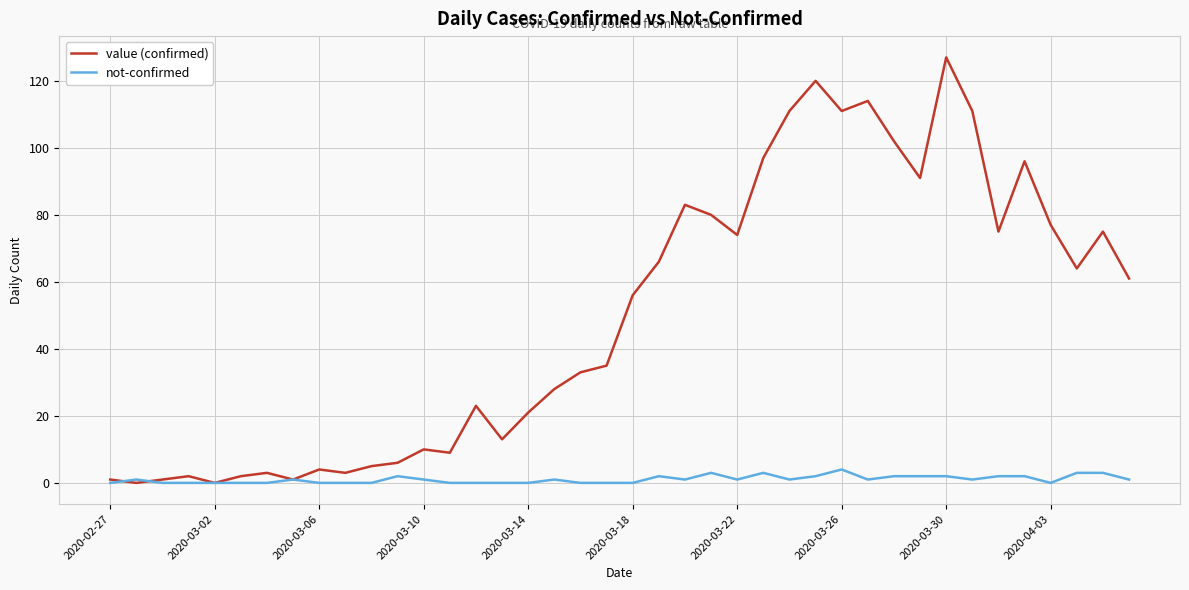

What is the maximum value shown in the chart?

127